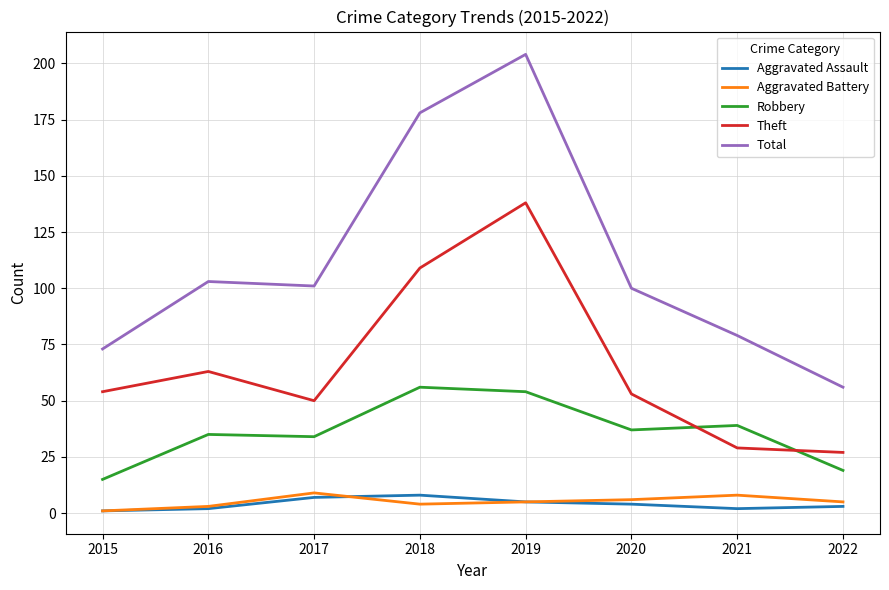

Reading left to right, list all the values displayed in this chart.

Aggravated Assault: 2015=1	2016=2	2017=7	2018=8	2019=5	2020=4	2021=2	2022=3
Aggravated Battery: 2015=1	2016=3	2017=9	2018=4	2019=5	2020=6	2021=8	2022=5
Robbery: 2015=15	2016=35	2017=34	2018=56	2019=54	2020=37	2021=39	2022=19
Theft: 2015=54	2016=63	2017=50	2018=109	2019=138	2020=53	2021=29	2022=27
Total: 2015=73	2016=103	2017=101	2018=178	2019=204	2020=100	2021=79	2022=56